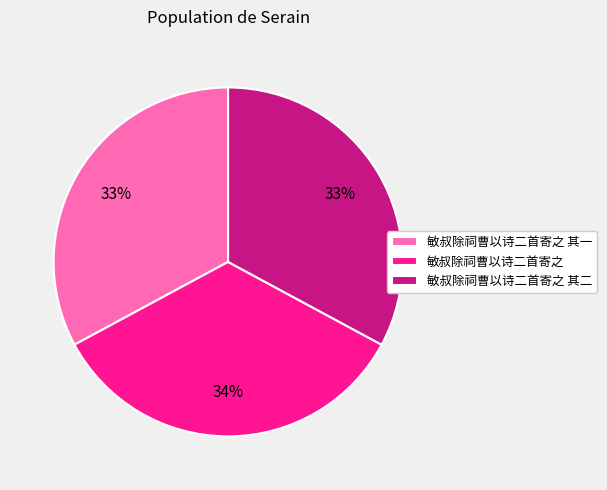

Which has a higher value, 敏叔除祠曹以诗二首寄之 or 敏叔除祠曹以诗二首寄之 其二?

敏叔除祠曹以诗二首寄之